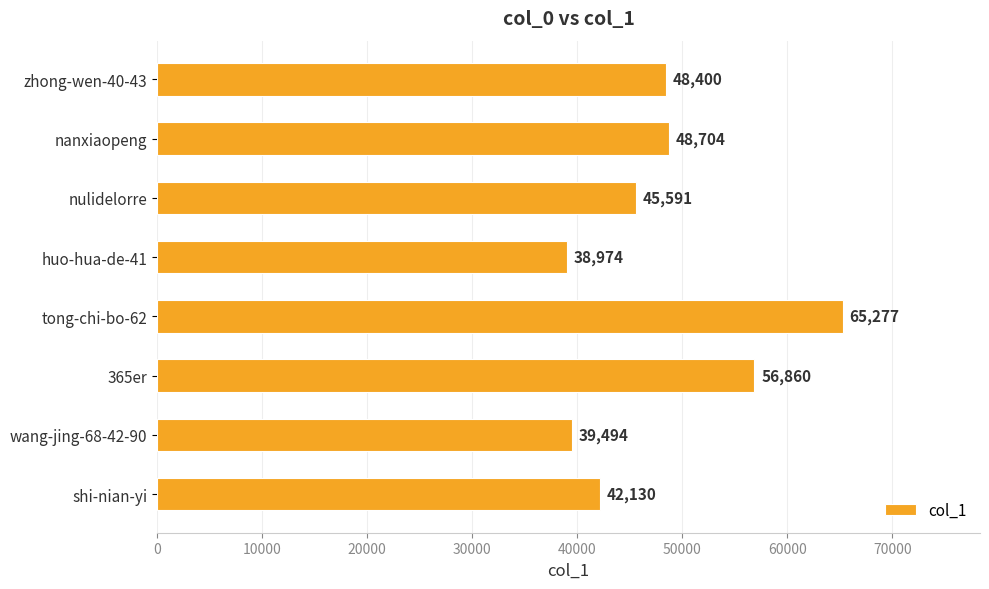

What is the sum of all values?

385430